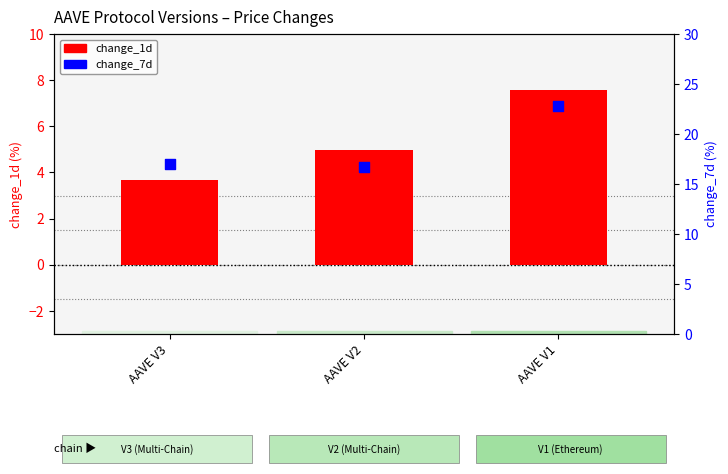

What are all the series names shown in the legend?

change_1d, change_7d